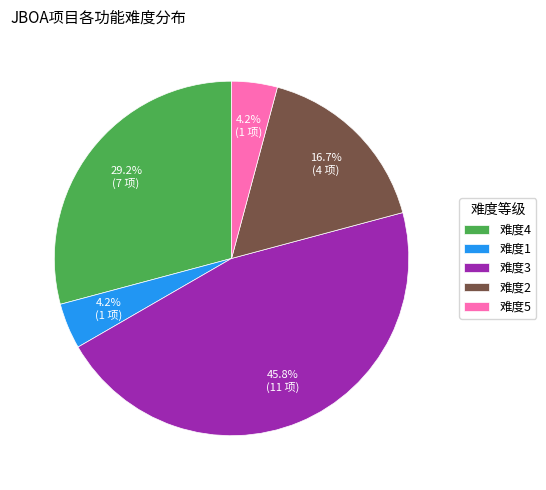

What portion of the pie excludes 难度2?

83.3%